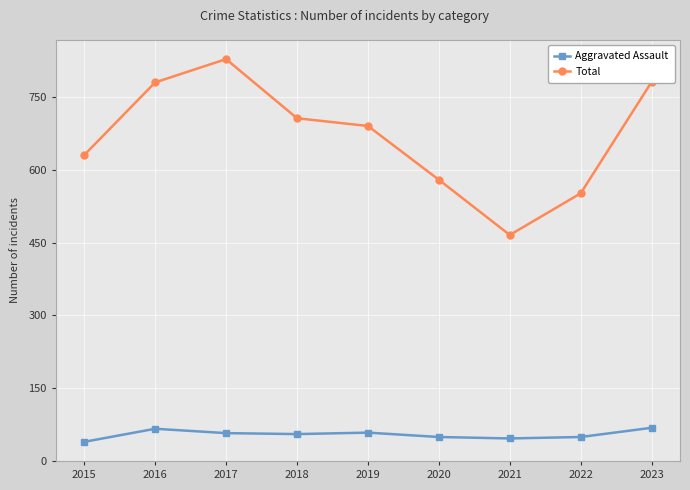

What are all the series names shown in the legend?

Aggravated Assault, Total